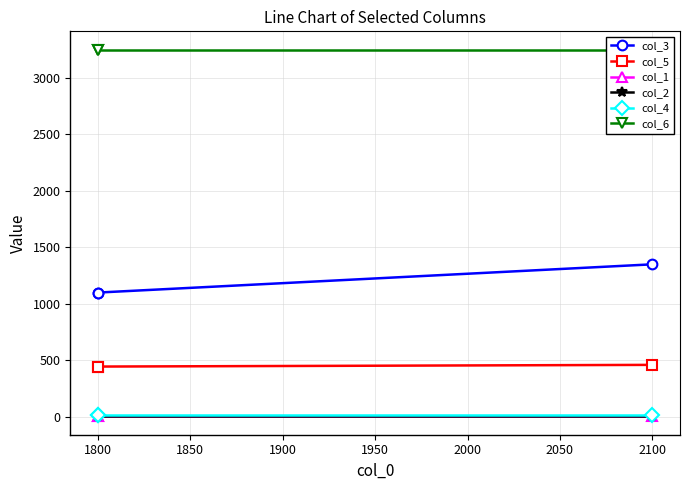

What is the average value of the col_1 series?

4